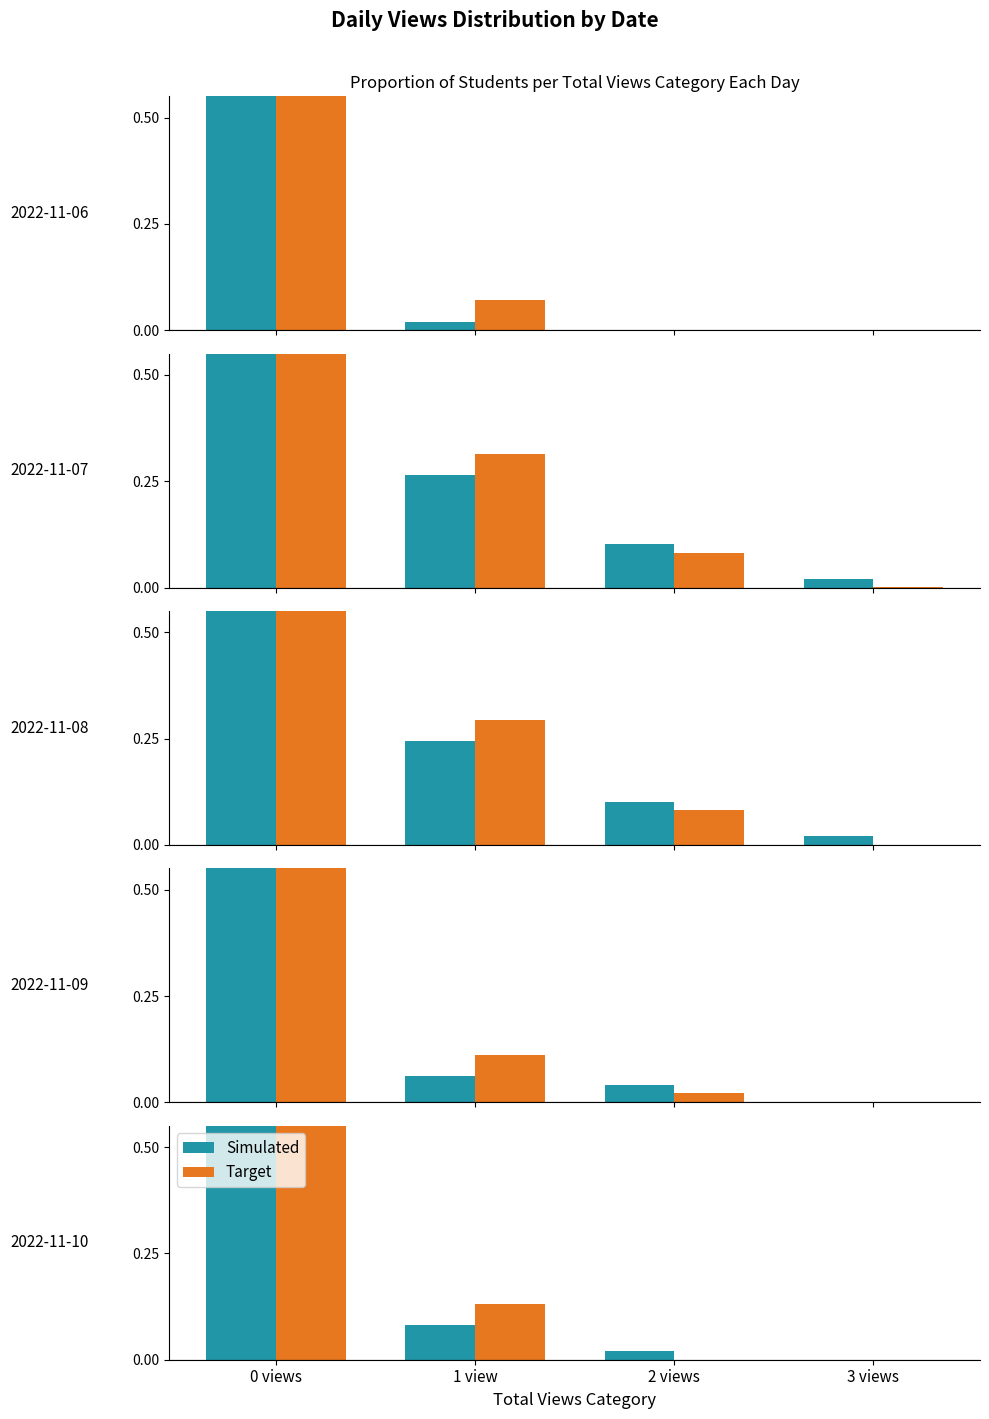

How many series are shown in this chart?

2